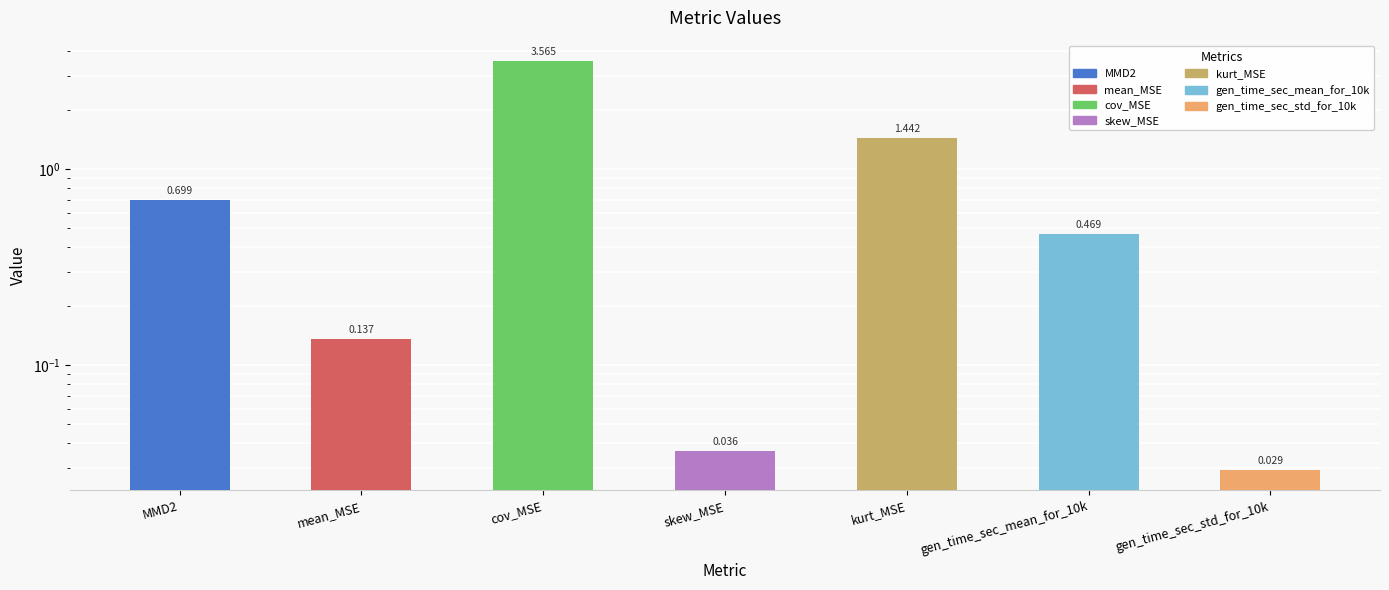

Rank the categories by value from highest to lowest.

cov_MSE, kurt_MSE, MMD2, gen_time_sec_mean_for_10k, mean_MSE, skew_MSE, gen_time_sec_std_for_10k